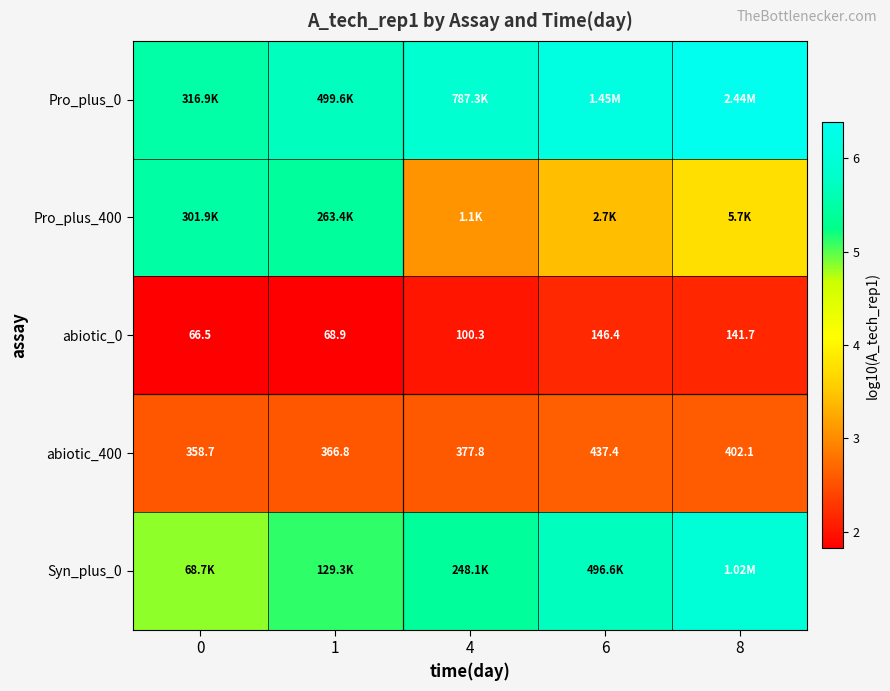

What is the difference between the maximum and minimum values in the Pro_plus_400 series?

2.4